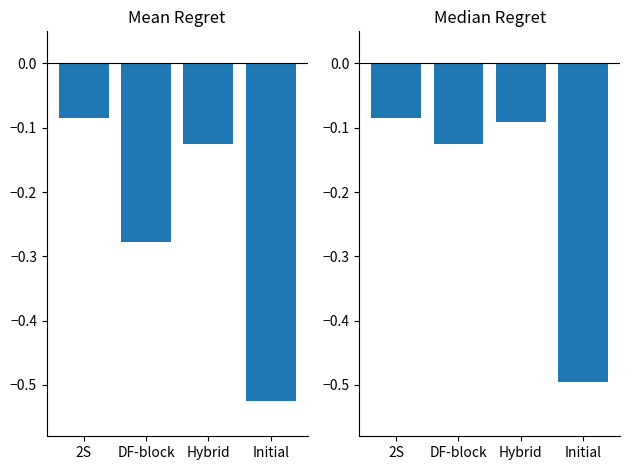

What are all the series names shown in the legend?

Mean Regret, Median Regret